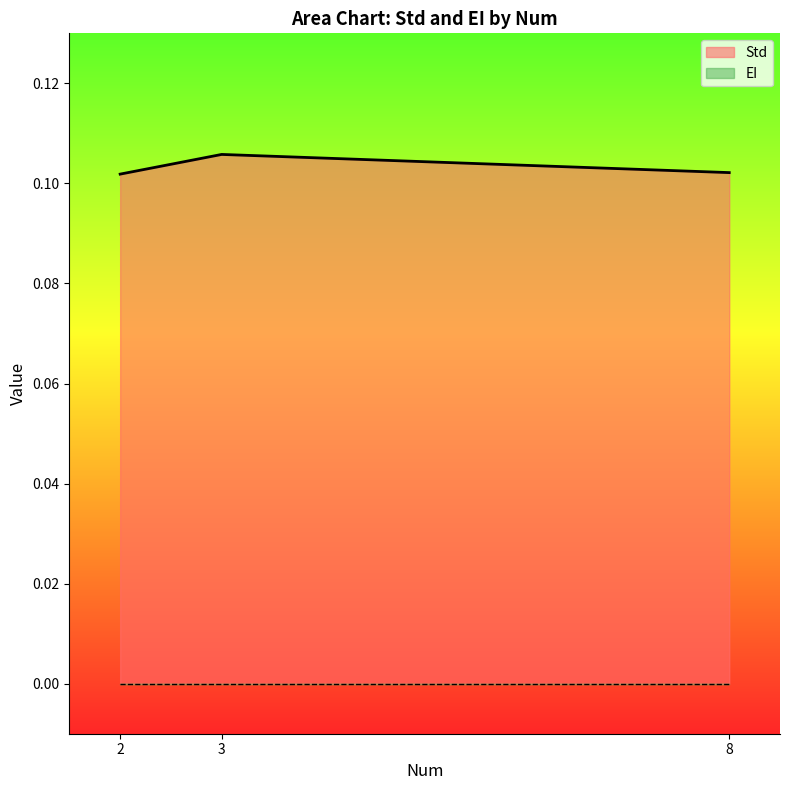

Is the value of Std at 2 greater than the value of EI at 3?

Yes